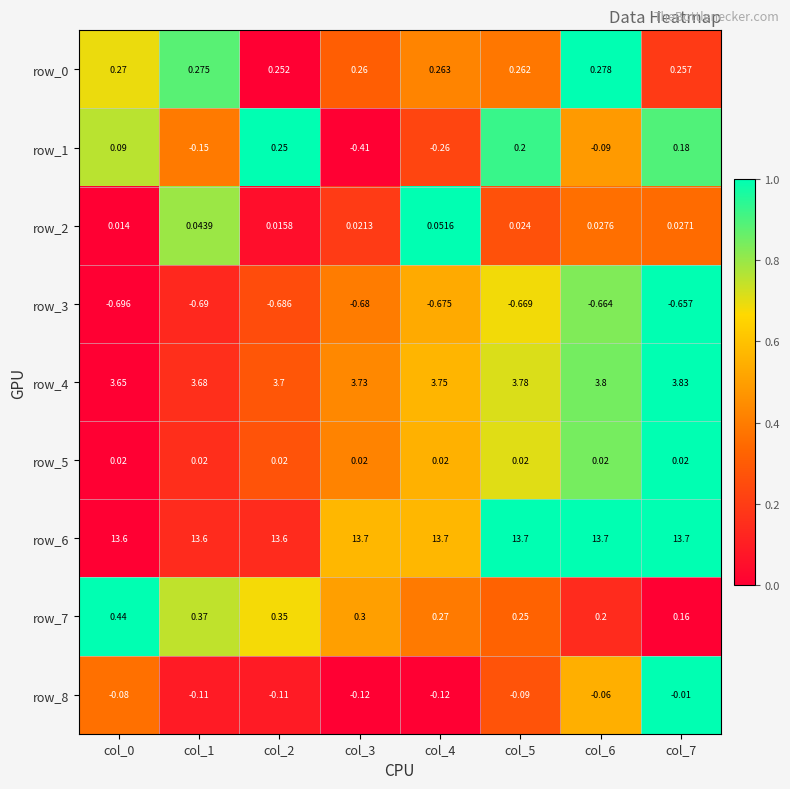

How many distinct data groups are displayed?

9